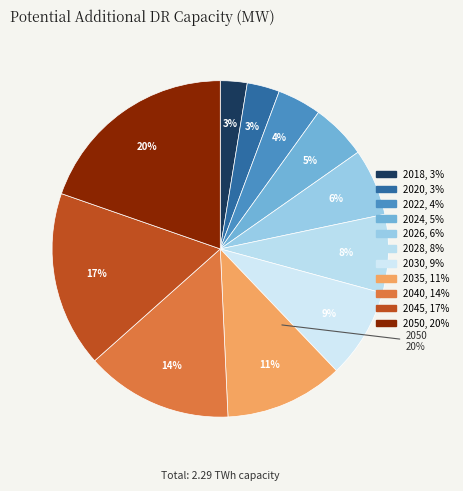

What percentage do 2022 and 2024 together represent?

9.6%